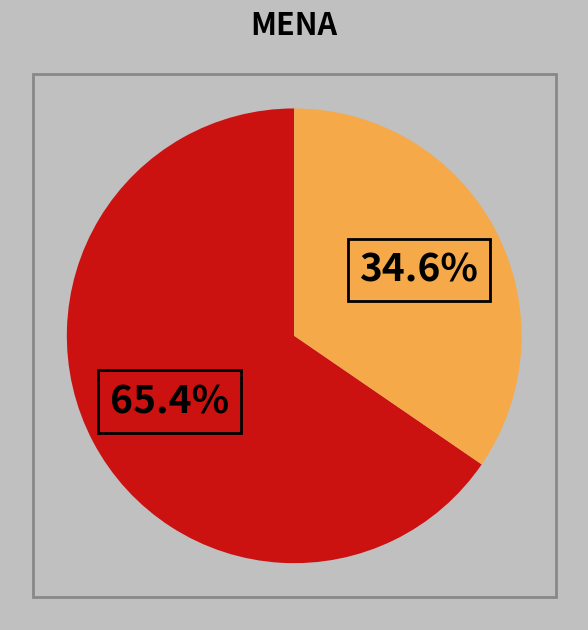

To the nearest percent, what is the difference between the largest and smallest slice percentages?

31%